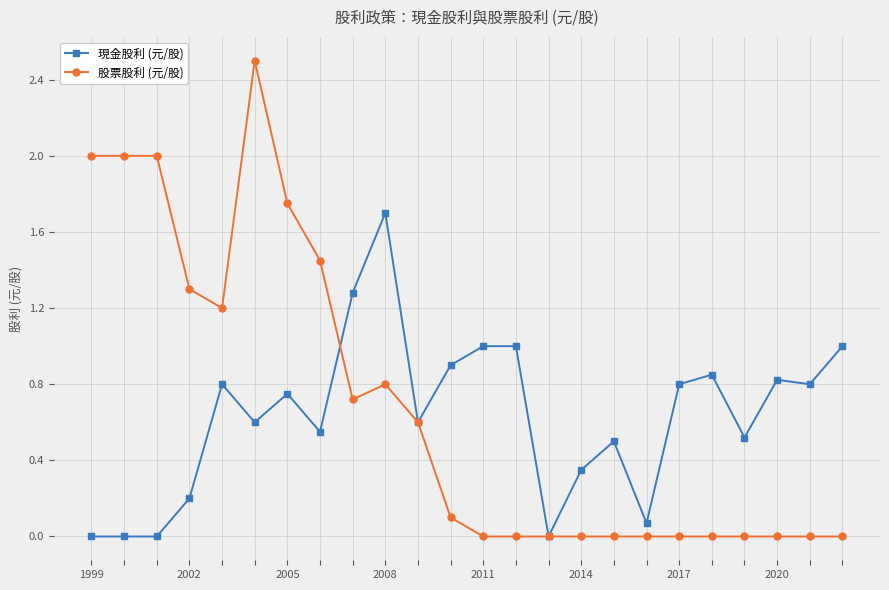

Which series has the widest spread of values?

股票股利 (元/股)